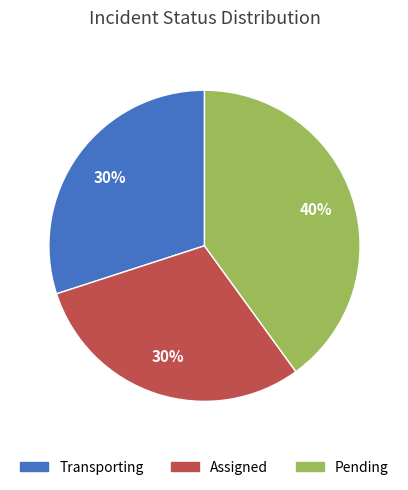

To the nearest percent, what is the combined percentage of Assigned and Pending?

70%